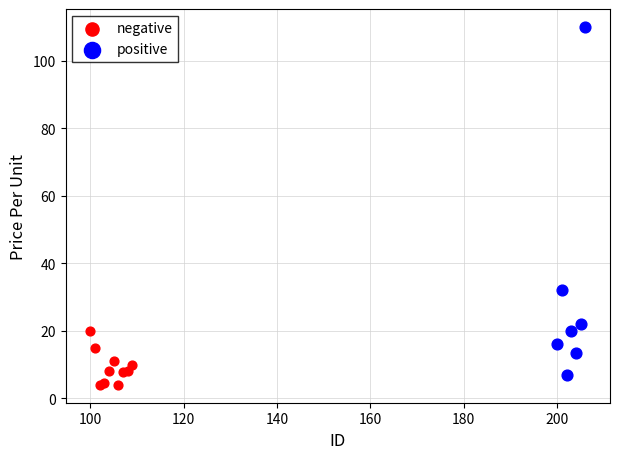

Which series contains the highest Y value?

positive